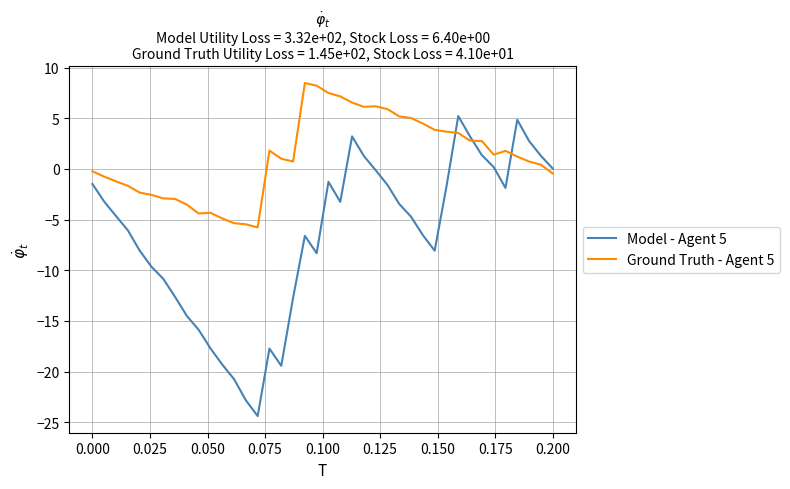

True or false: Model - Agent 5 and Ground Truth - Agent 5 intersect in this chart.

True